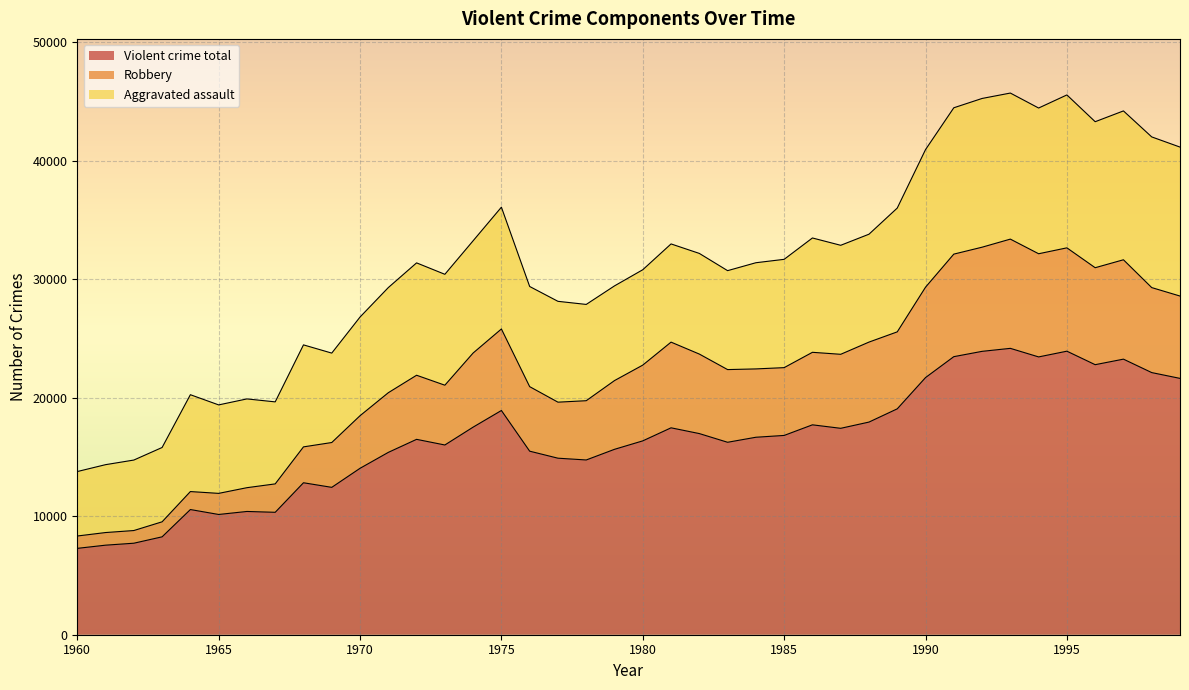

True or false: Violent crime total and Robbery cross at least once.

False